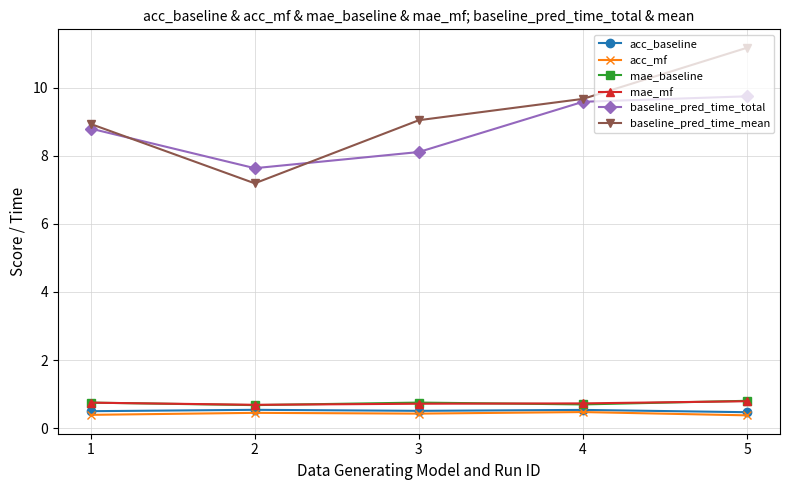

What is the value of the acc_baseline point at the 5th from the left?

0.5